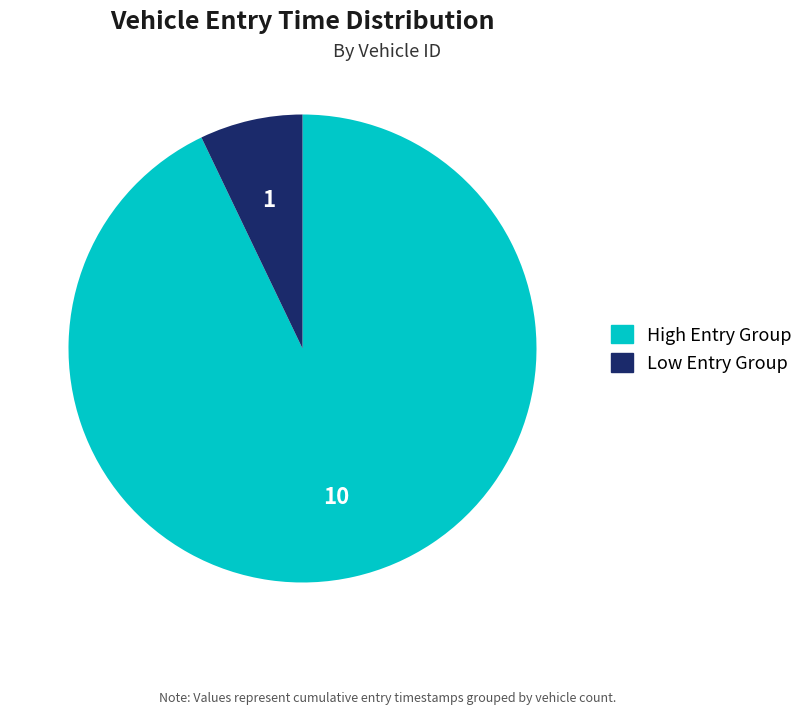

Is there any slice that represents more than half of the pie?

Yes